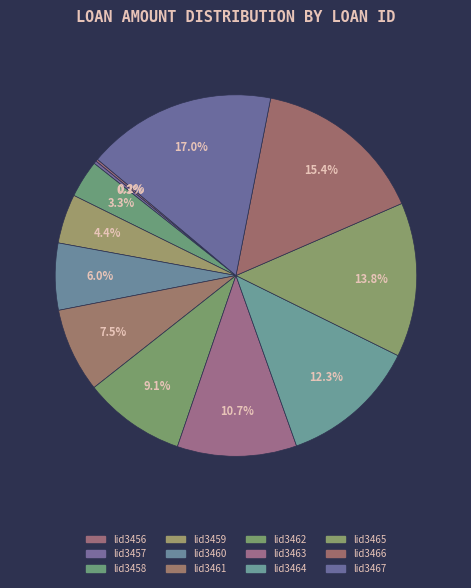

How many slices are in this pie chart?

12